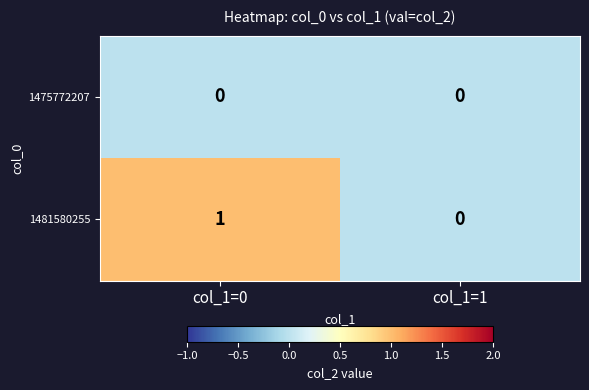

The 1481580255 series shows 0 at col_1=1. True or false?

True